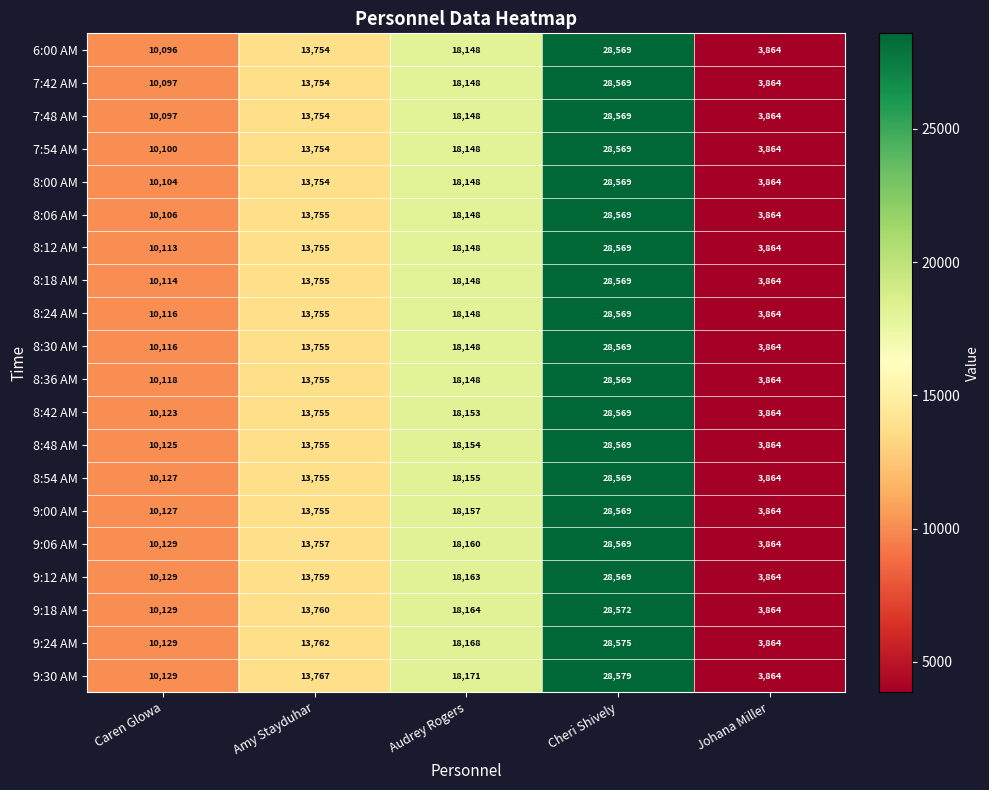

Which category has the highest value in the 9:00 AM series?

Cheri Shively